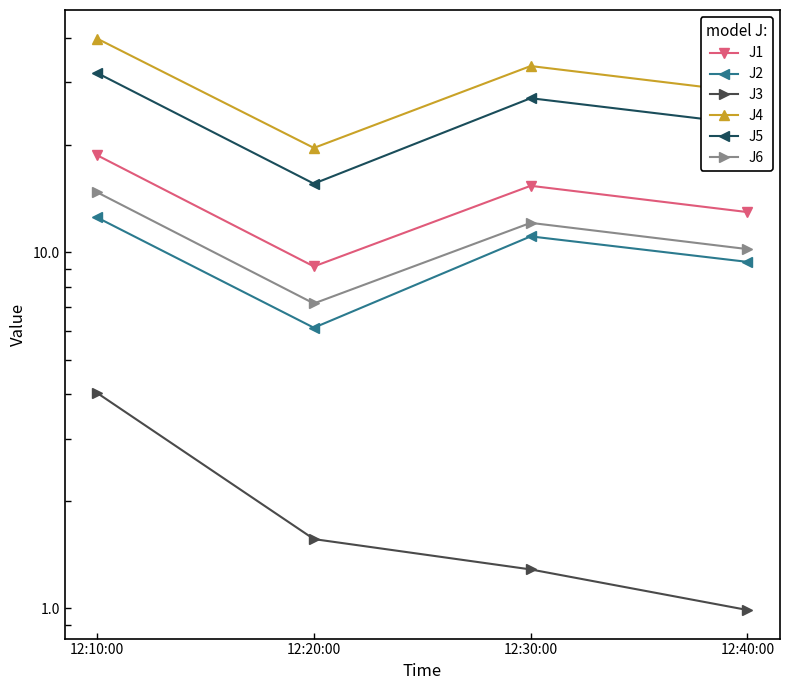

Which has a higher value, 12:20:00 or 12:40:00?

12:40:00